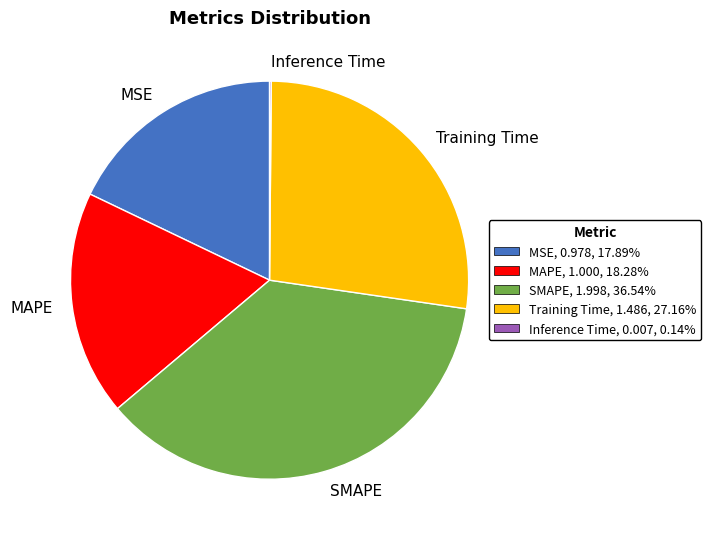

Does MSE represent more than half of the total?

No